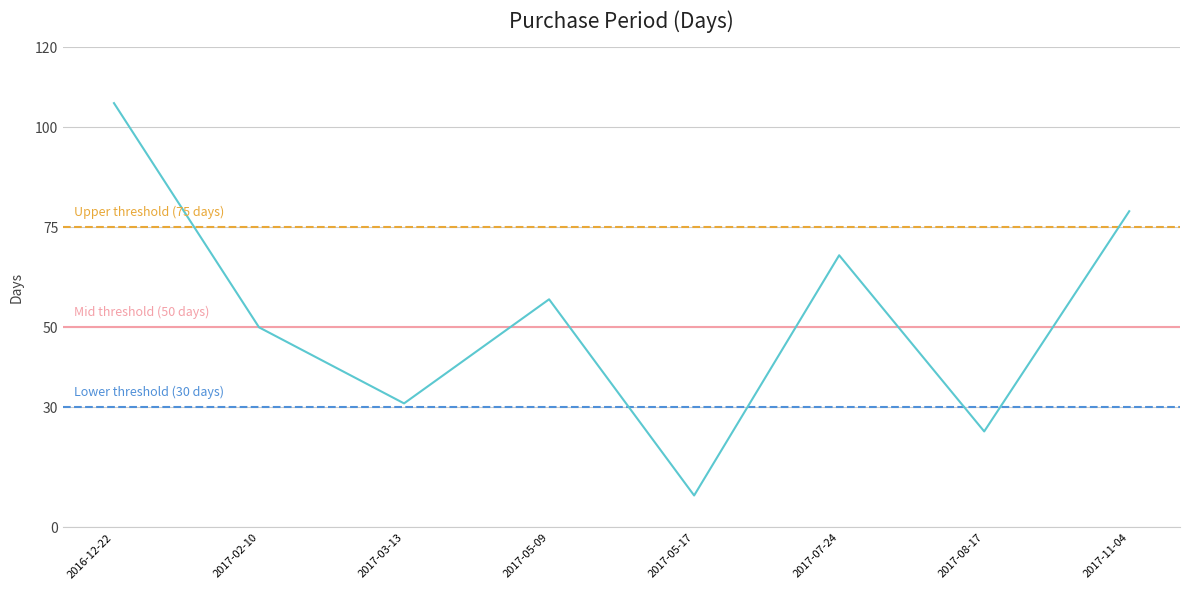

How many lines are shown in the chart?

1